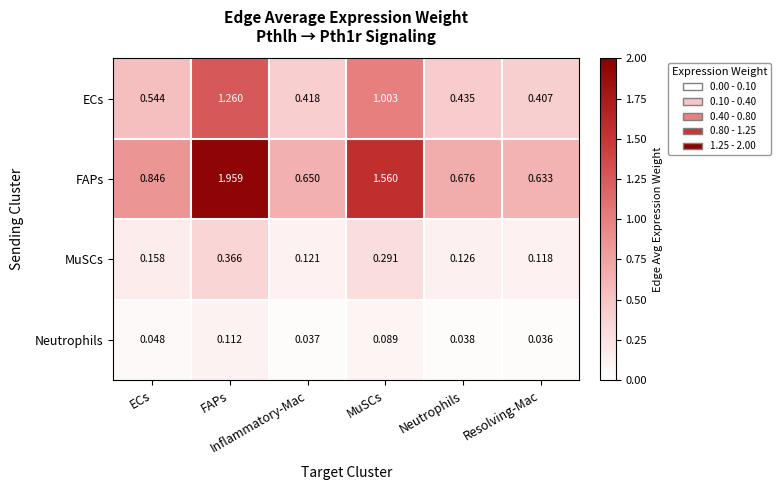

Count the number of data series in this chart.

4